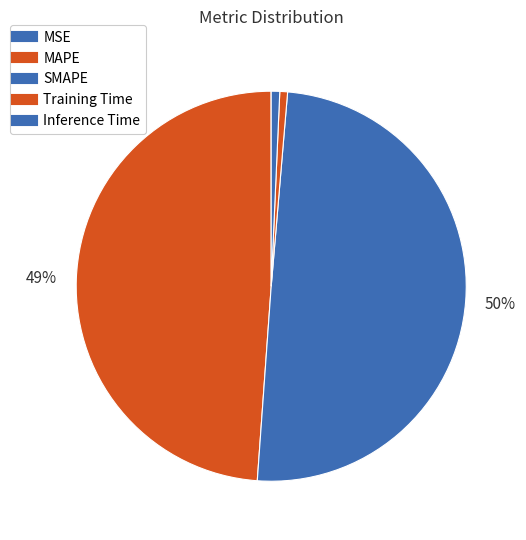

How many segments does this pie chart have?

5